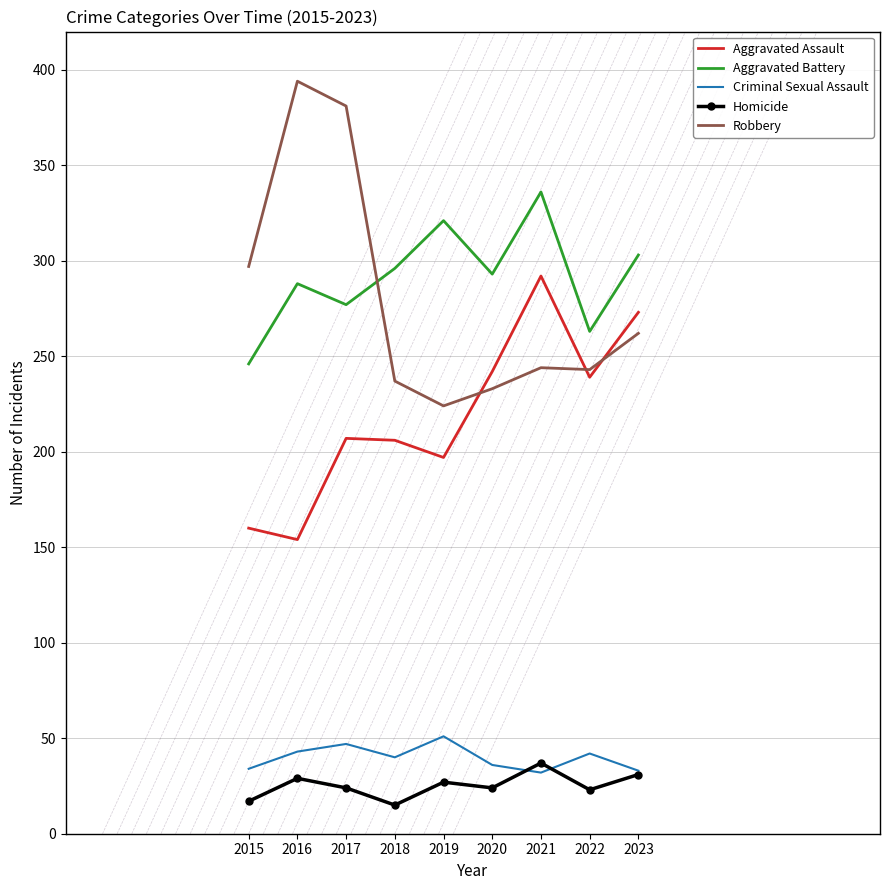

What is the sum of the Robbery values at 2021 and 2016?

638